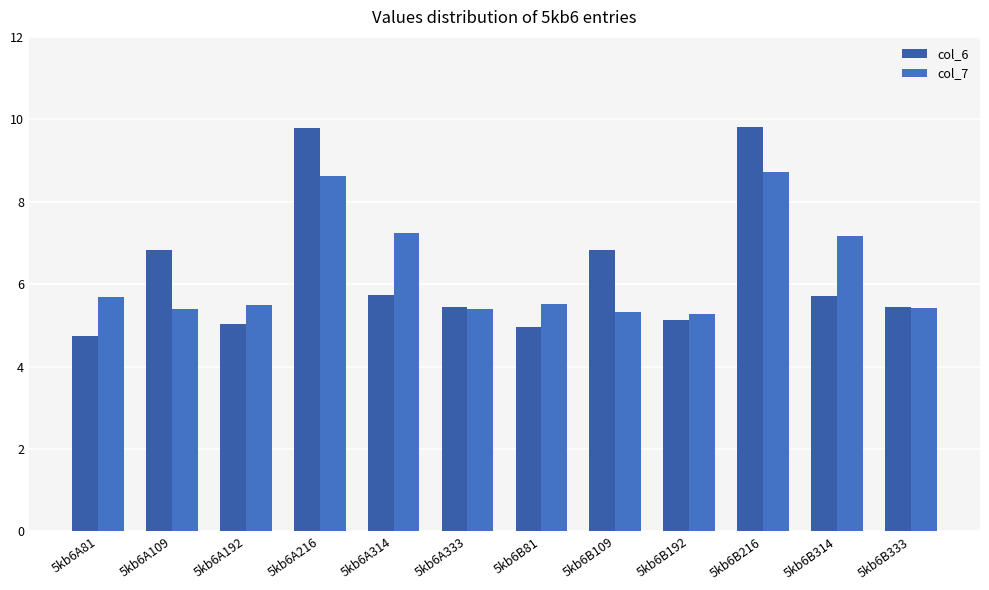

What is the smallest value displayed?

4.7